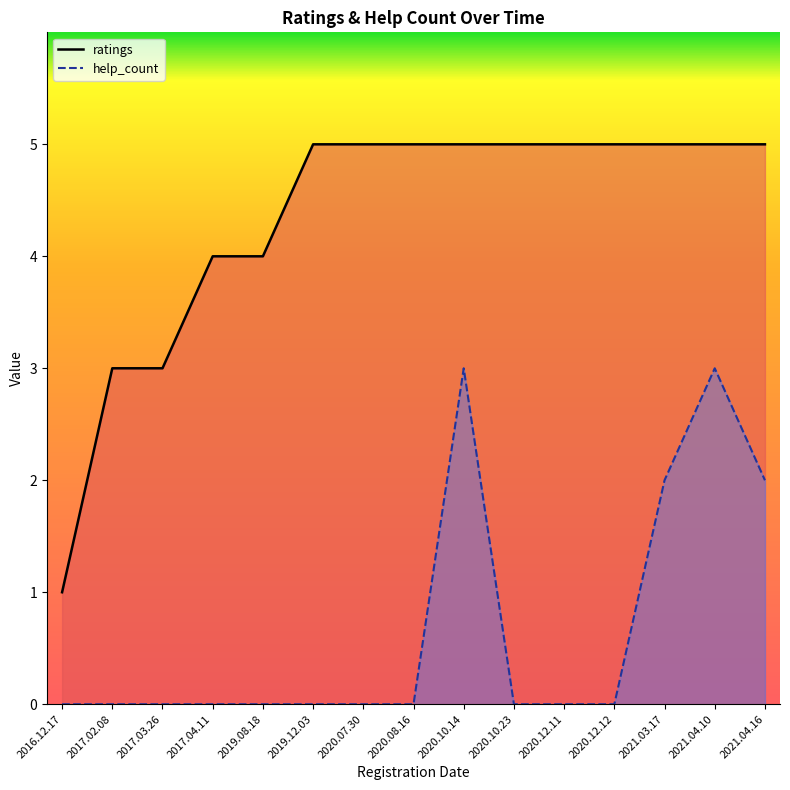

True or false: help_count has a value of 1 at 2020.07.30.

False